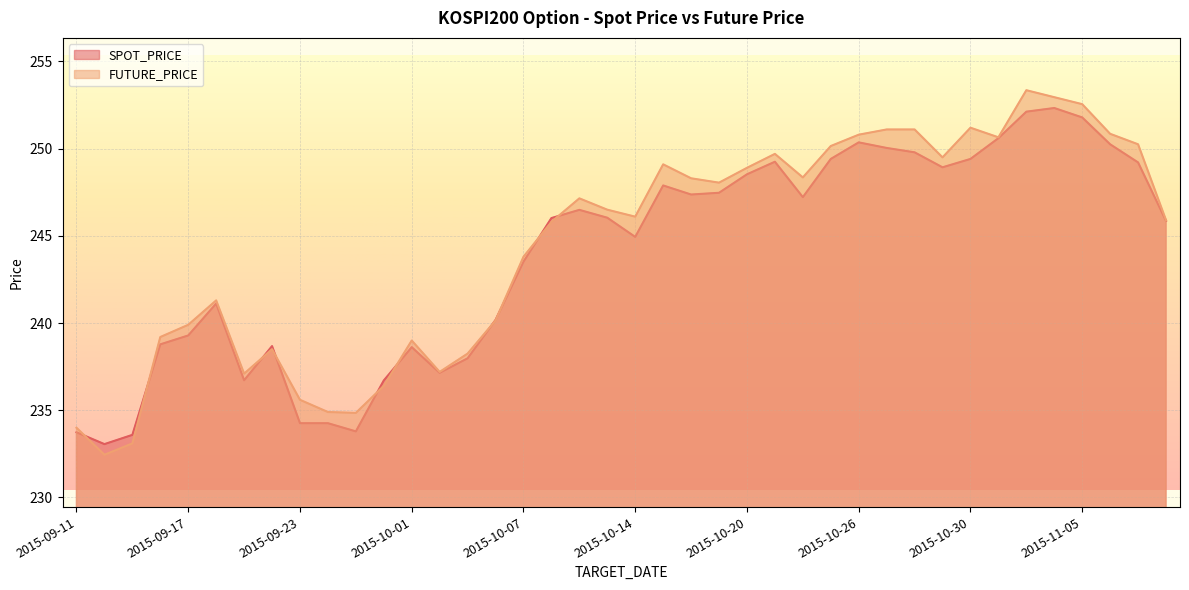

Is it true that FUTURE_PRICE equals 246.1 at 2015-10-14?

True